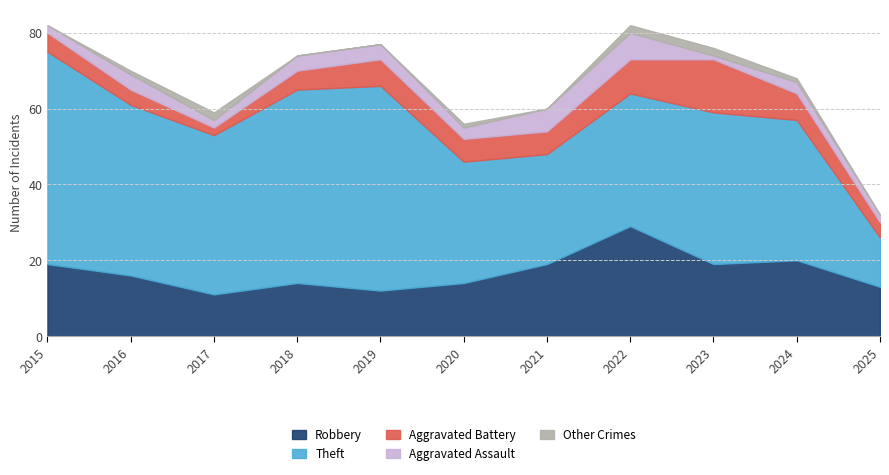

What is the average value of the Robbery series?

17